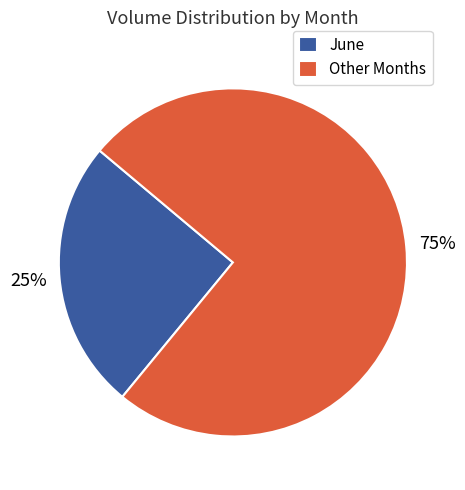

True or false: Other Months accounts for 66% of the total.

False